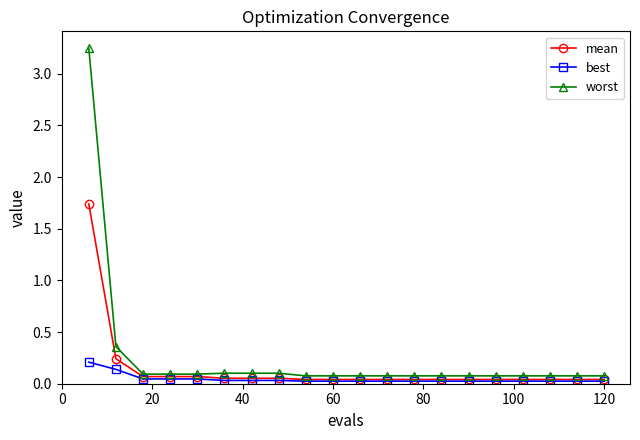

List the series in order of their peak value, lowest first.

best, mean, worst